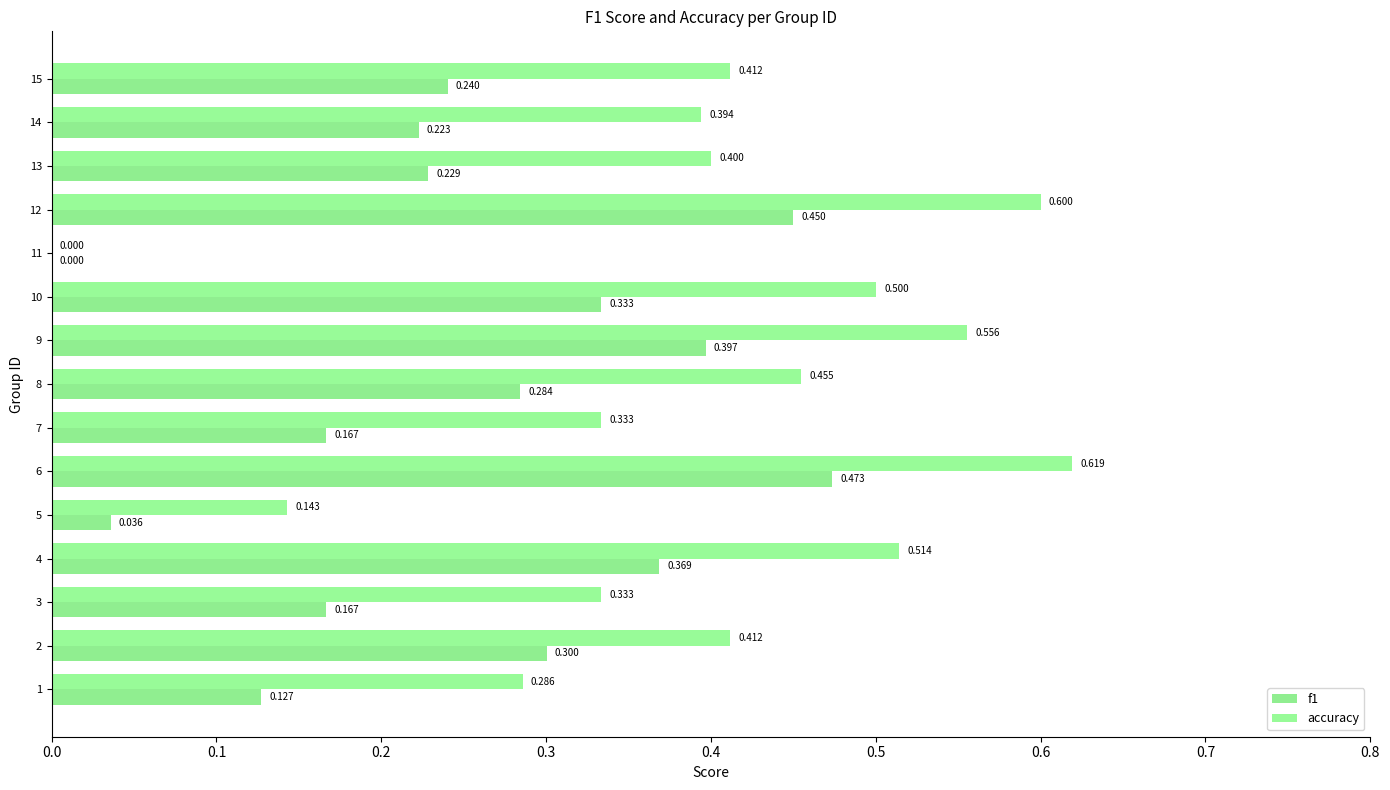

What position from the left is 0.4?

5